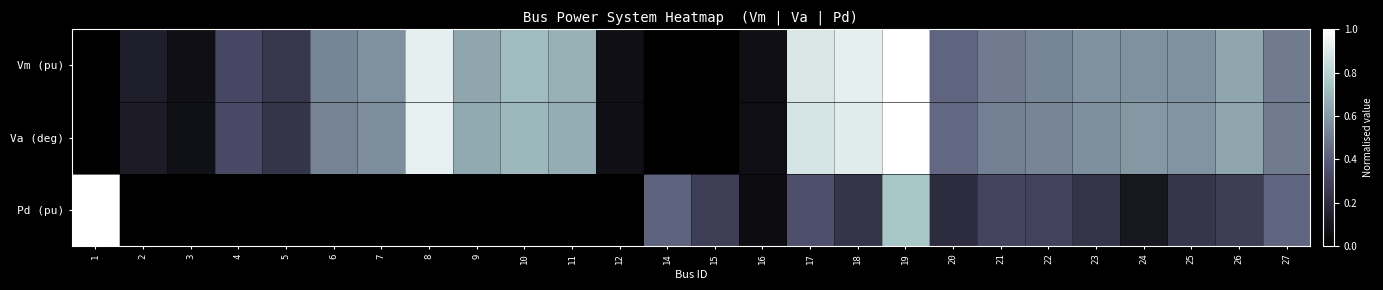

Between 6 and 5, which is larger?

6